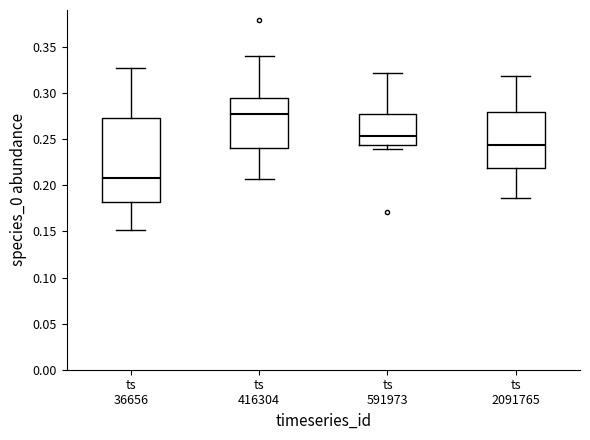

Which box is the tallest, from its lower edge to its upper edge?

ts 36656